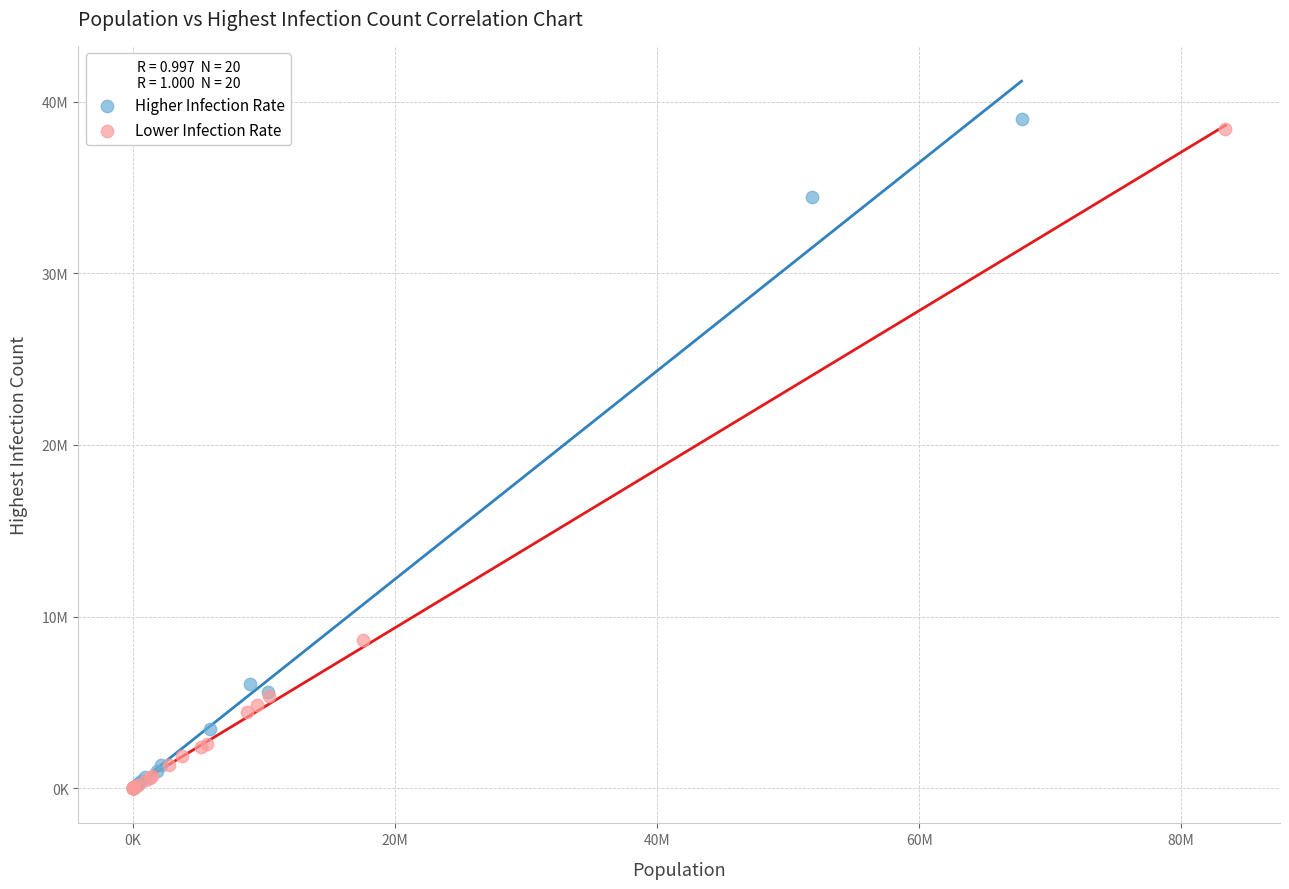

What are all the series names shown in the legend?

Higher Infection Rate, Lower Infection Rate